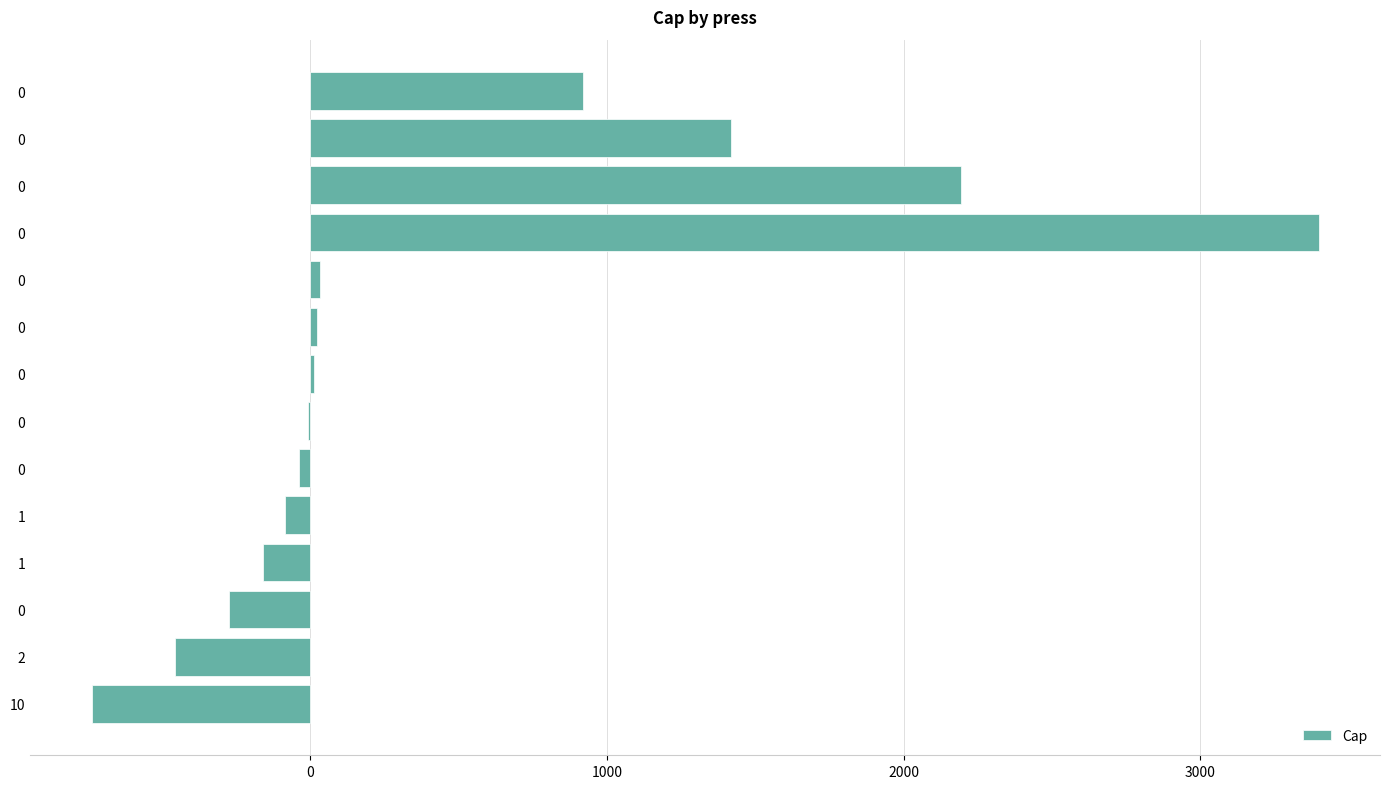

What is the minimum value shown in the chart?

-736